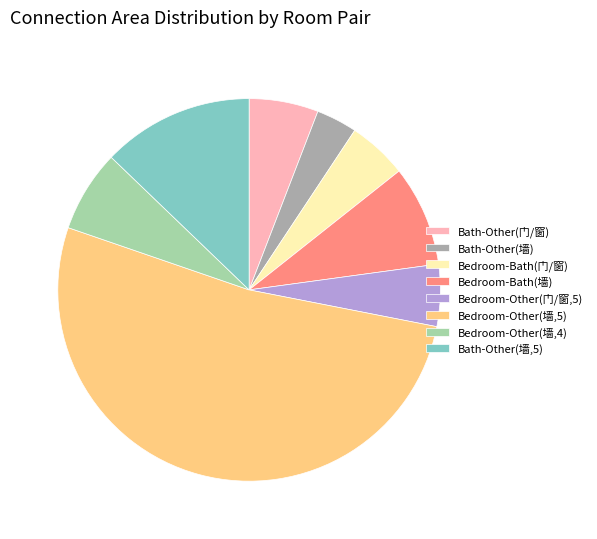

Is there a majority slice in this chart?

Yes